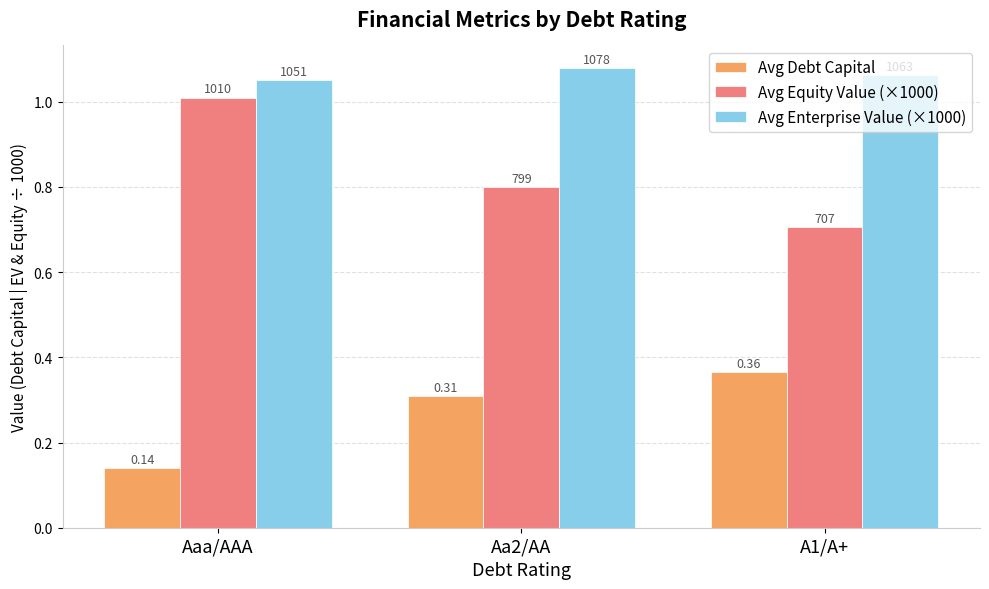

How many bars are there in total?

9